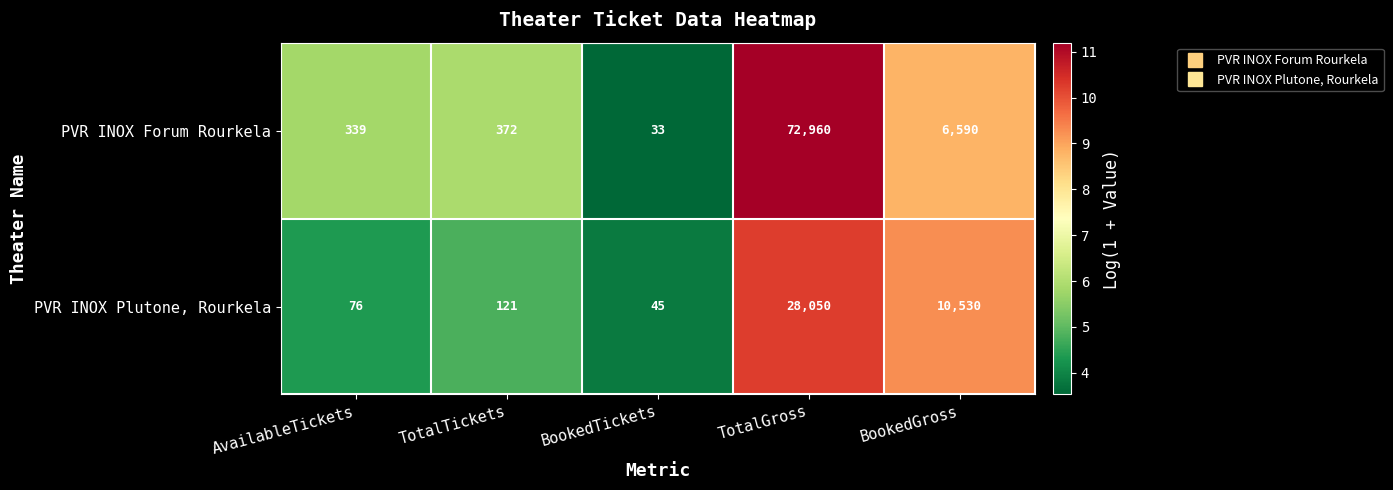

Where is PVR INOX Forum Rourkela nearest to the value 36496?

BookedGross